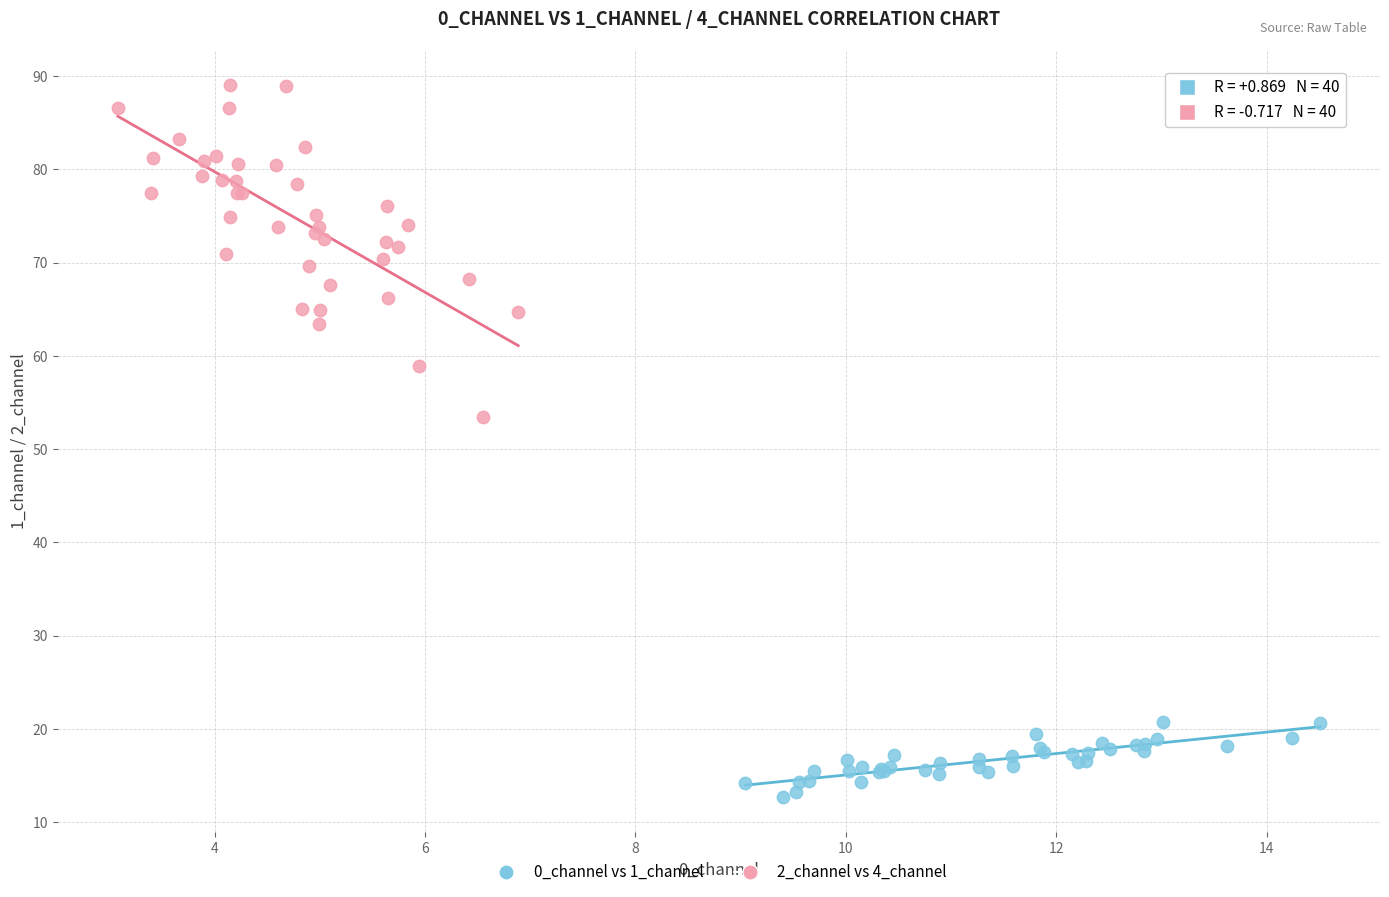

Which series reaches the maximum Y coordinate?

2_channel vs 4_channel